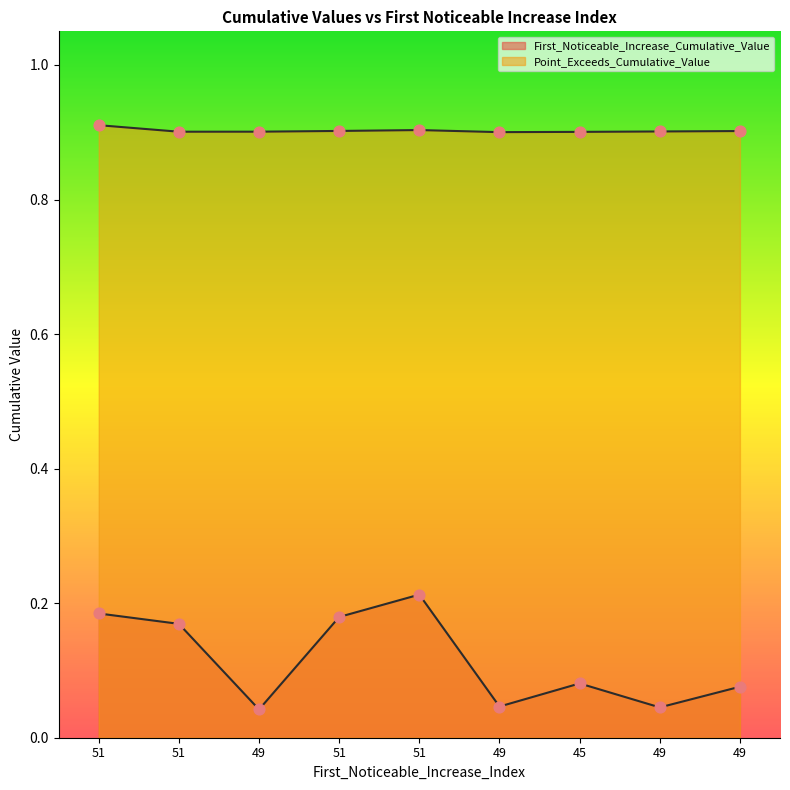

At which category is the sum across all series the highest?

51